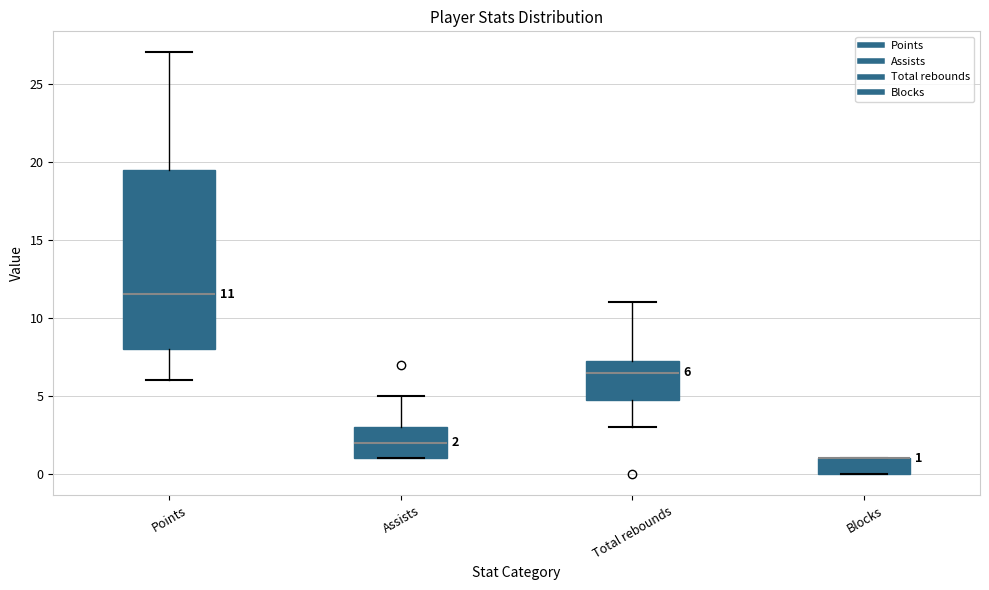

Which box is the tallest, from its lower edge to its upper edge?

Points